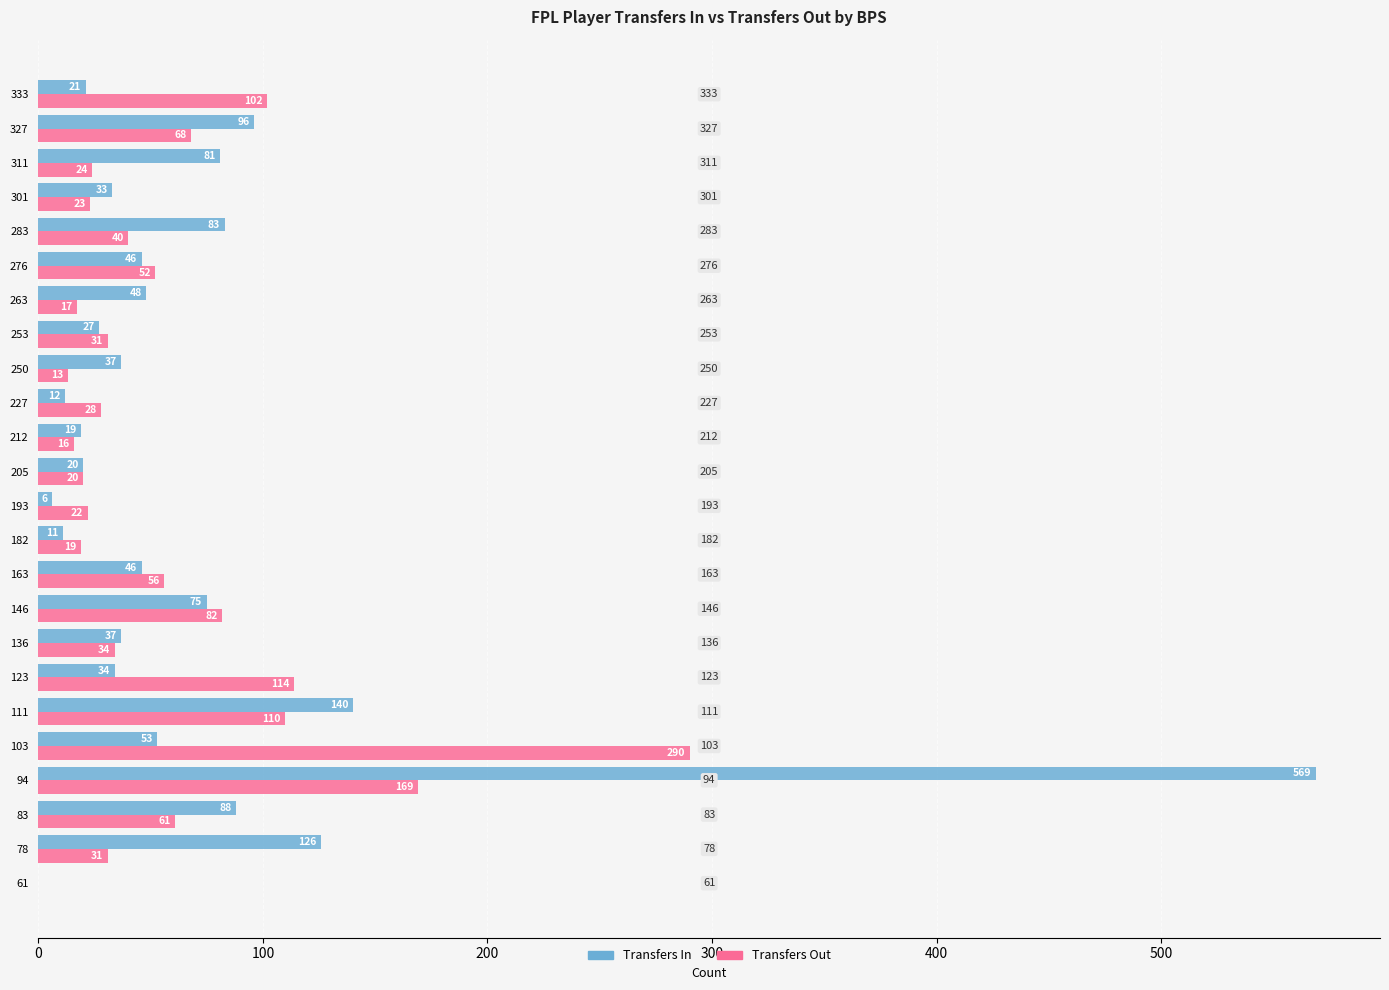

How many distinct data groups are displayed?

2